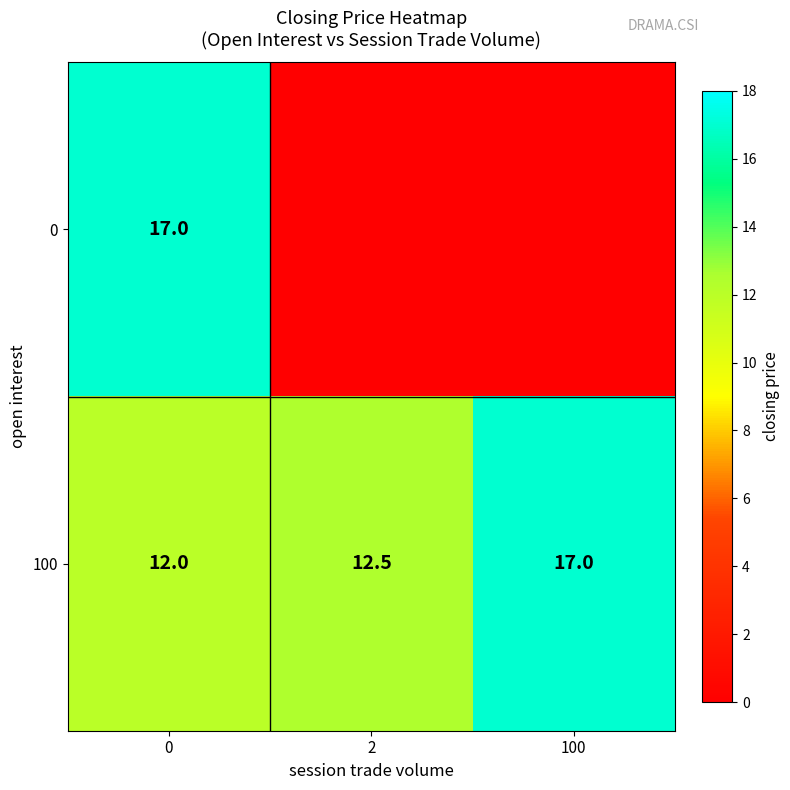

What is the difference between the maximum and second lowest values in the 100 series?

4.5